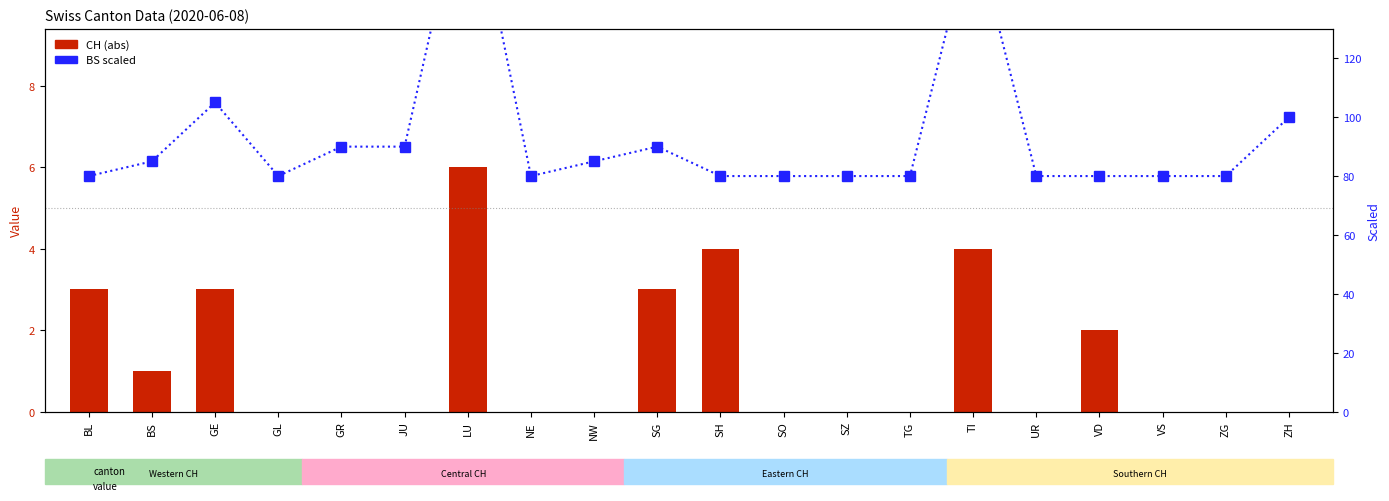

Which has a higher value, SZ or ZH?

SZ